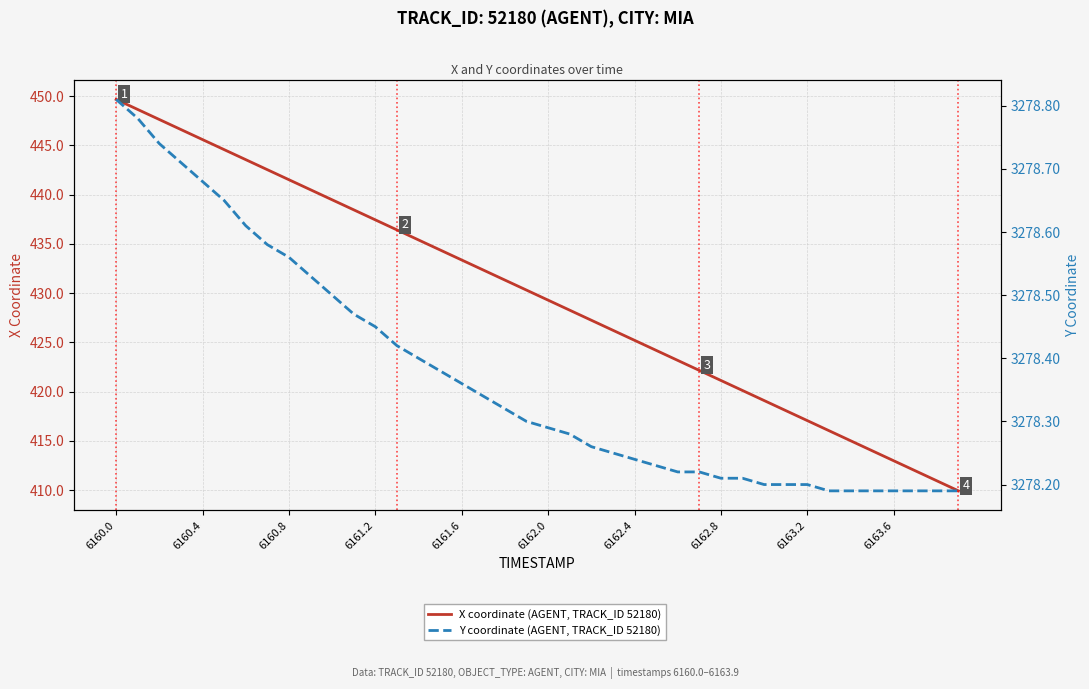

True or false: X coordinate (AGENT, TRACK_ID 52180) has more than 2 points higher than both neighbors.

False